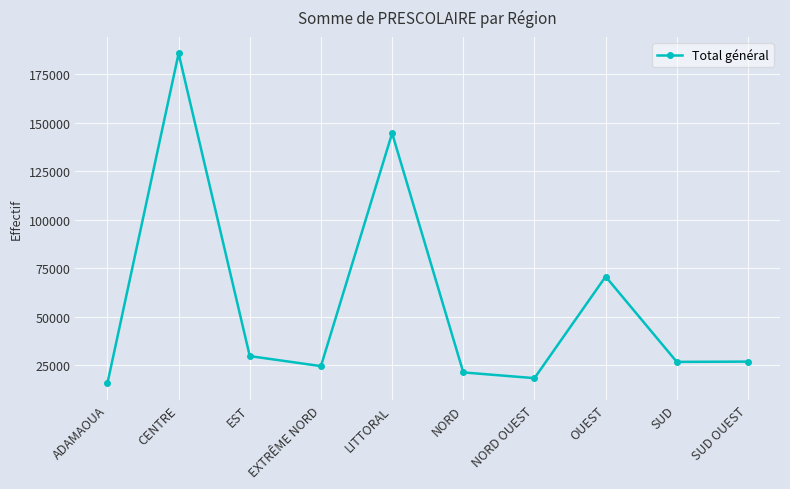

How many lines are shown in the chart?

1